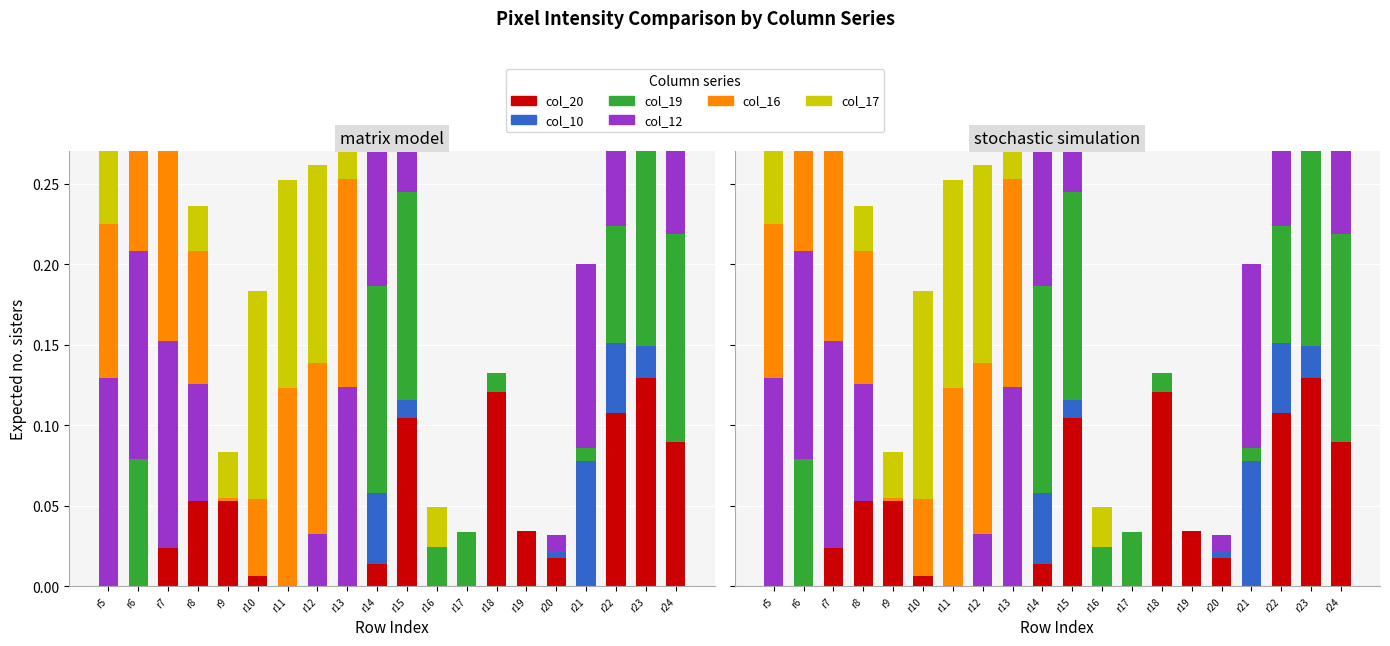

How many categories are shown in the chart?

20